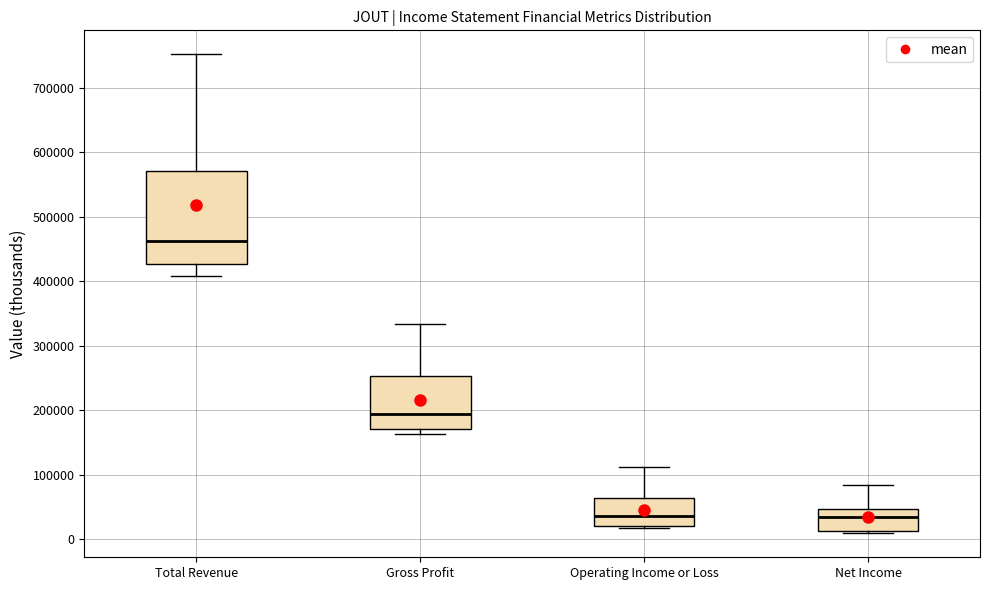

Which box is the tallest, from its lower edge to its upper edge?

Total Revenue